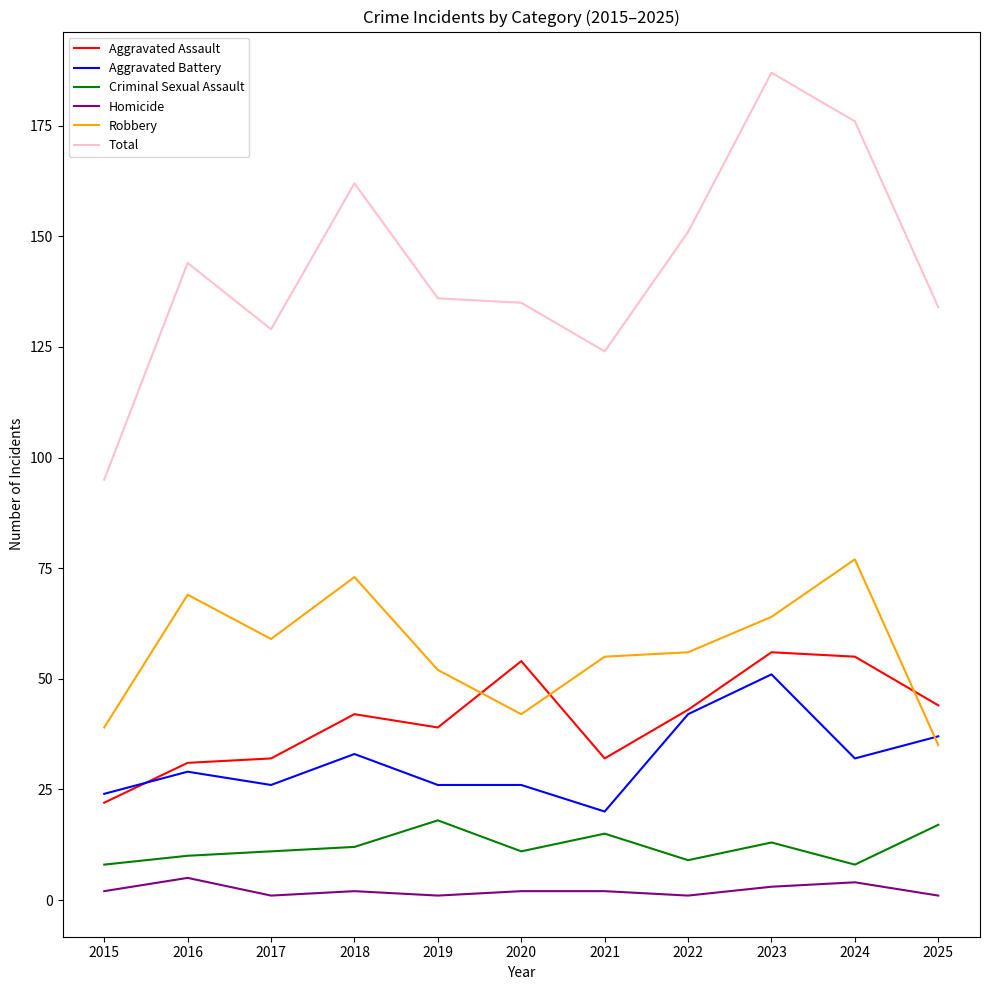

True or false: Homicide has a value of 1 at 2022.

True